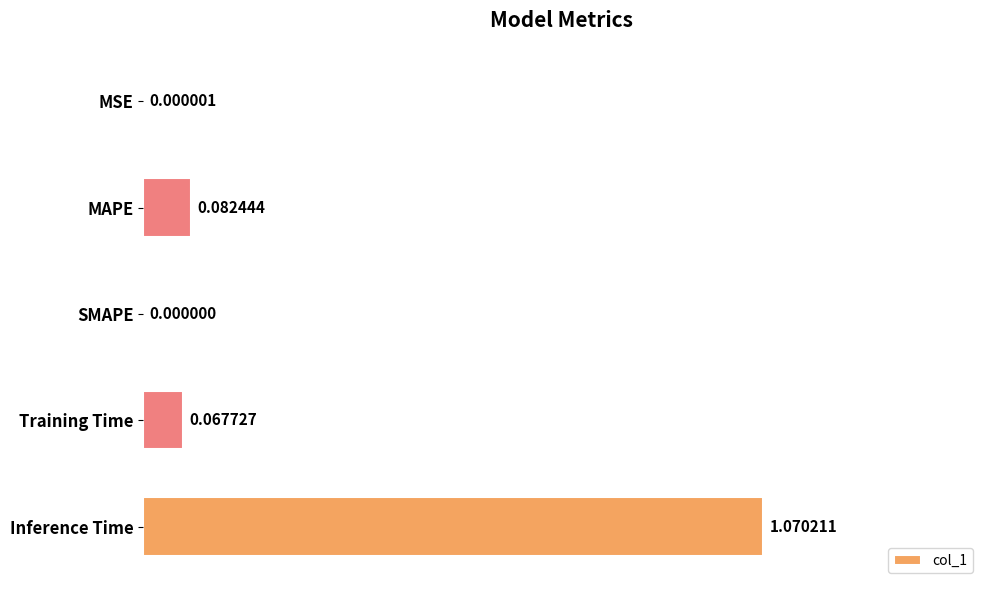

Where is the data nearest to the value 0?

SMAPE